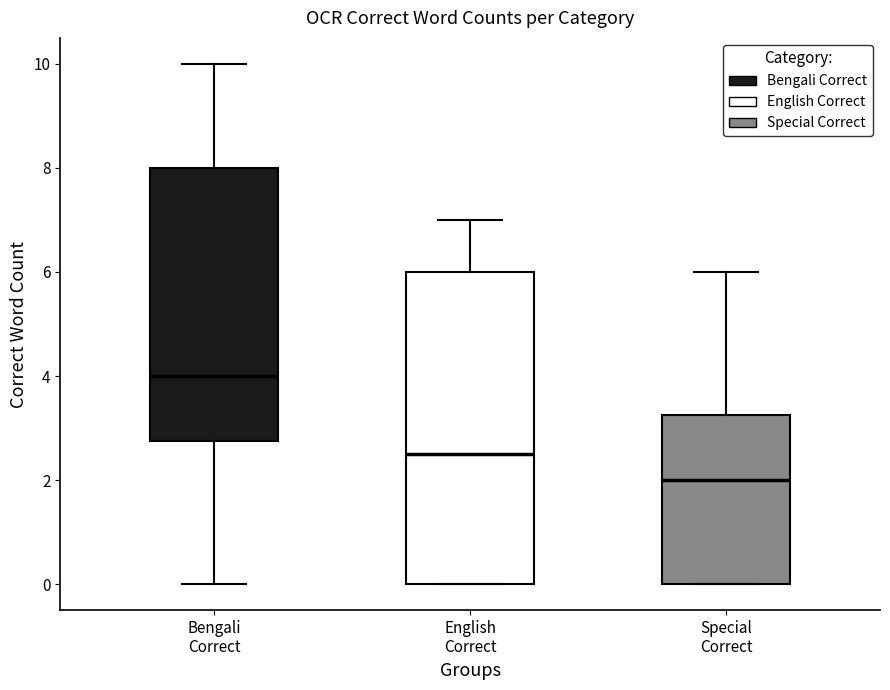

Where does the median line of the box for English Correct sit on the y-axis? The values are not printed on the chart, so give them approximately, as read against the axis.

2.6